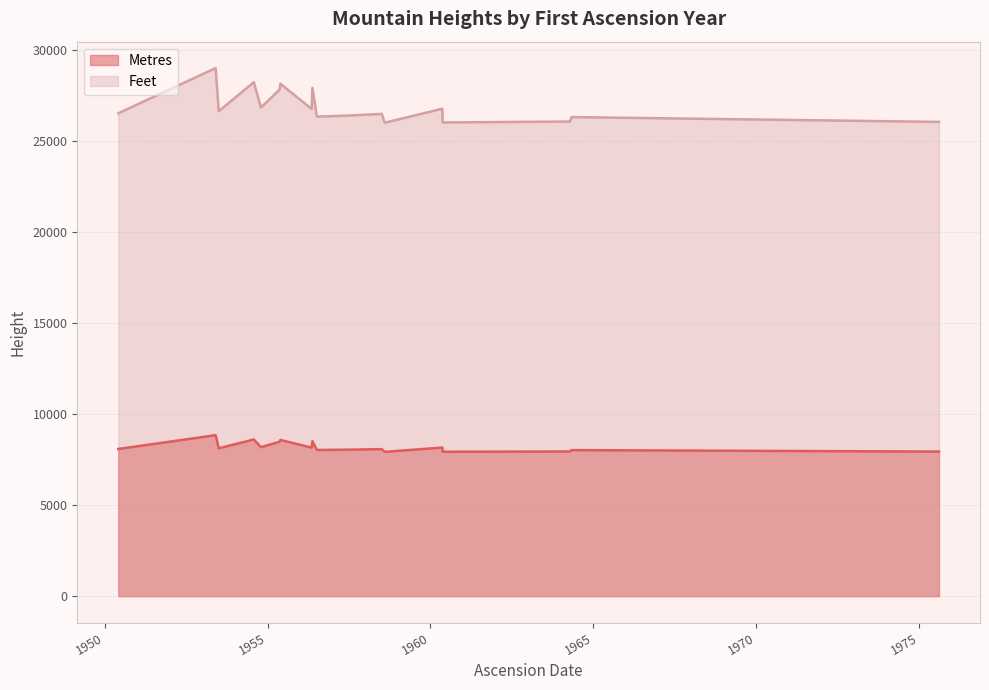

What is the approximate value of Feet at 1954-07-31, to the nearest 100?

28300